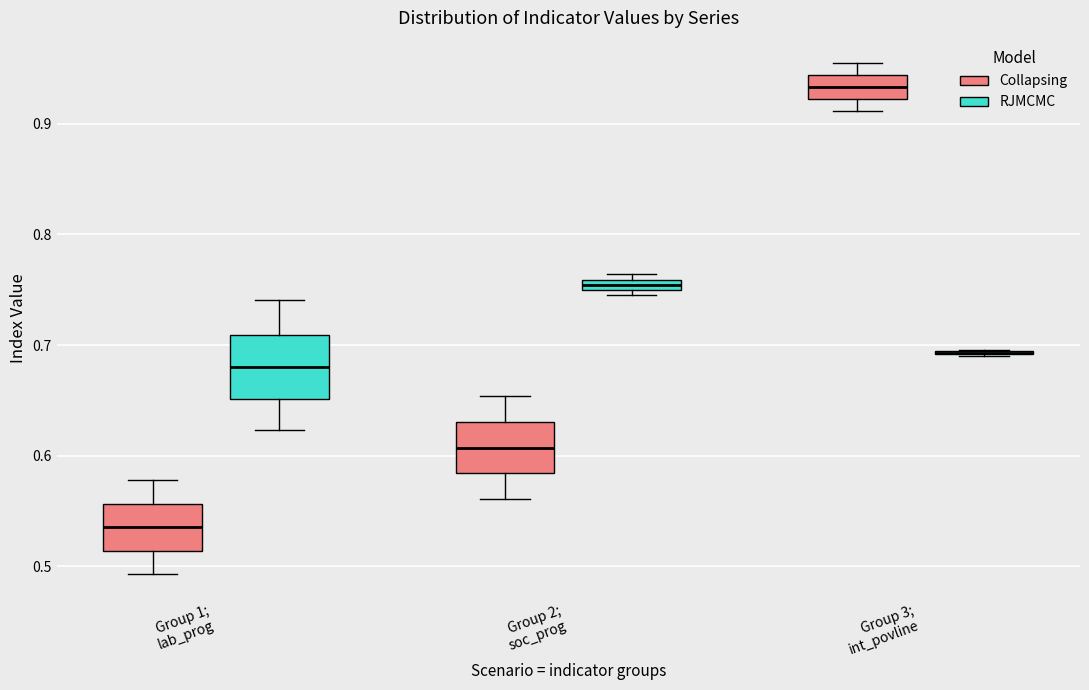

Comparing the boxes themselves (not the whiskers), which one is the tallest?

Group 1; lab_prog (RJMCMC)